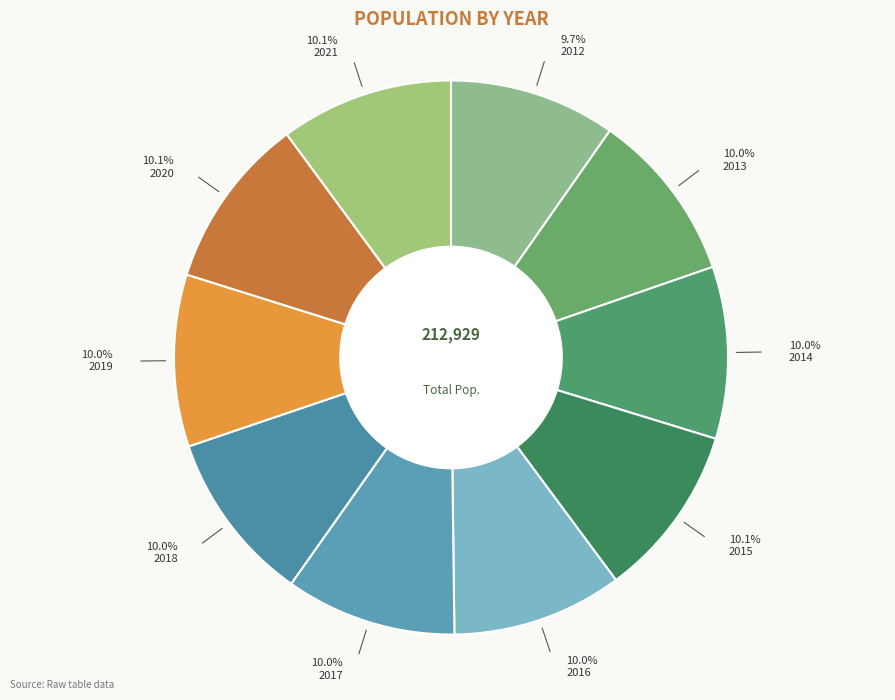

How many slices are in this pie chart?

10